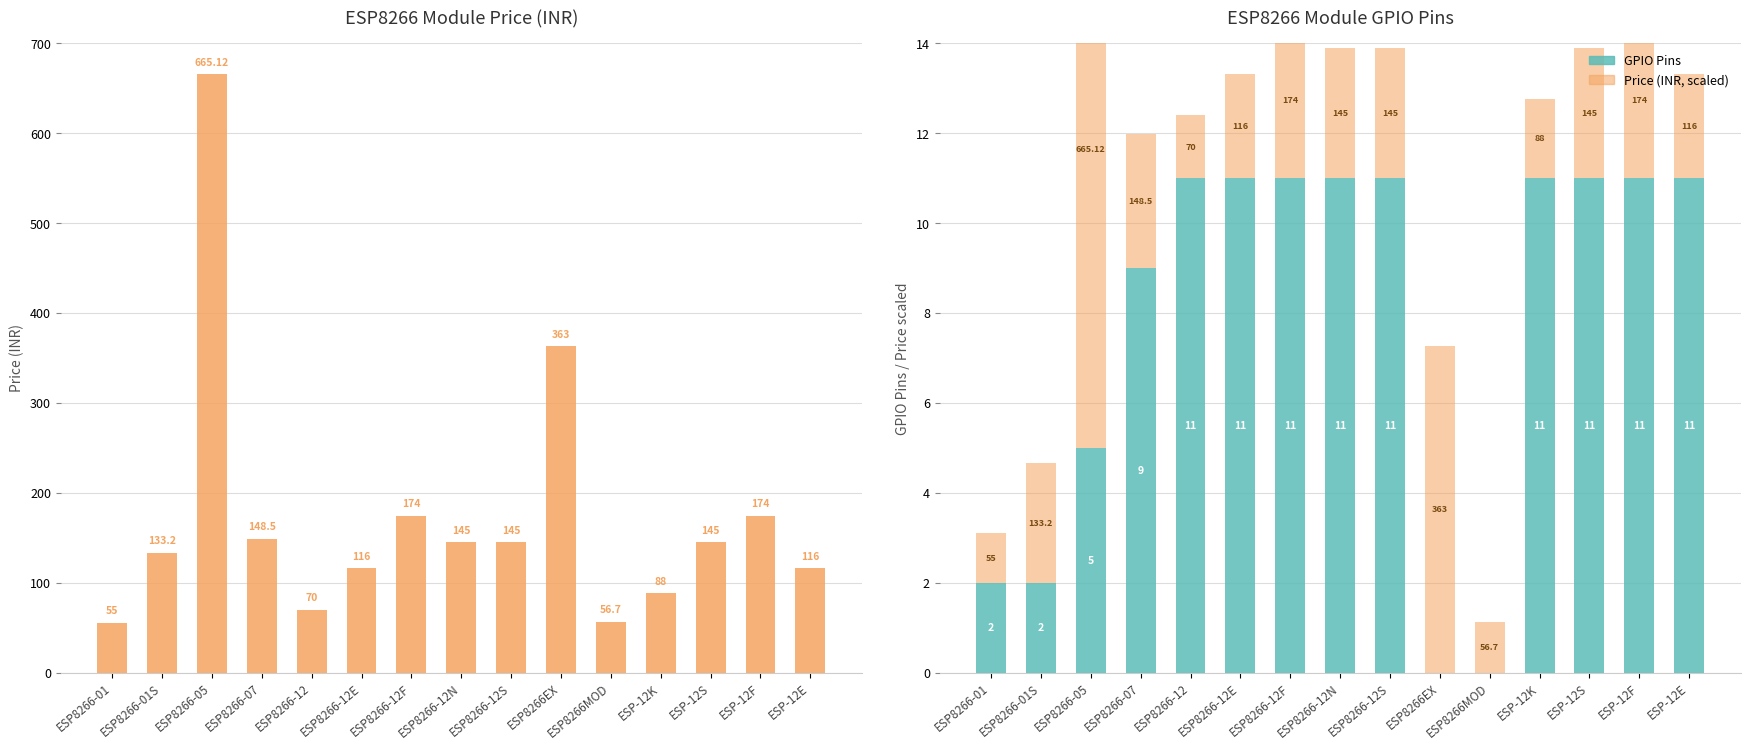

What is the label of the 9th bar from the left?

ESP8266-12S